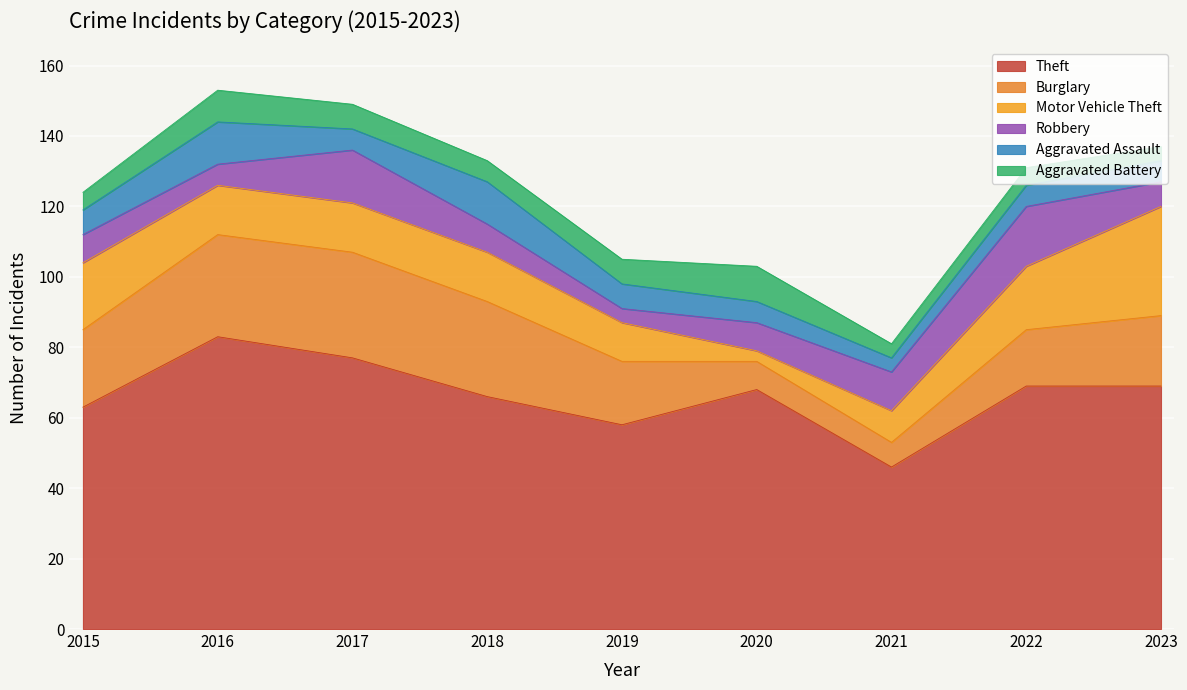

What is the total value across all series at 2018?

133